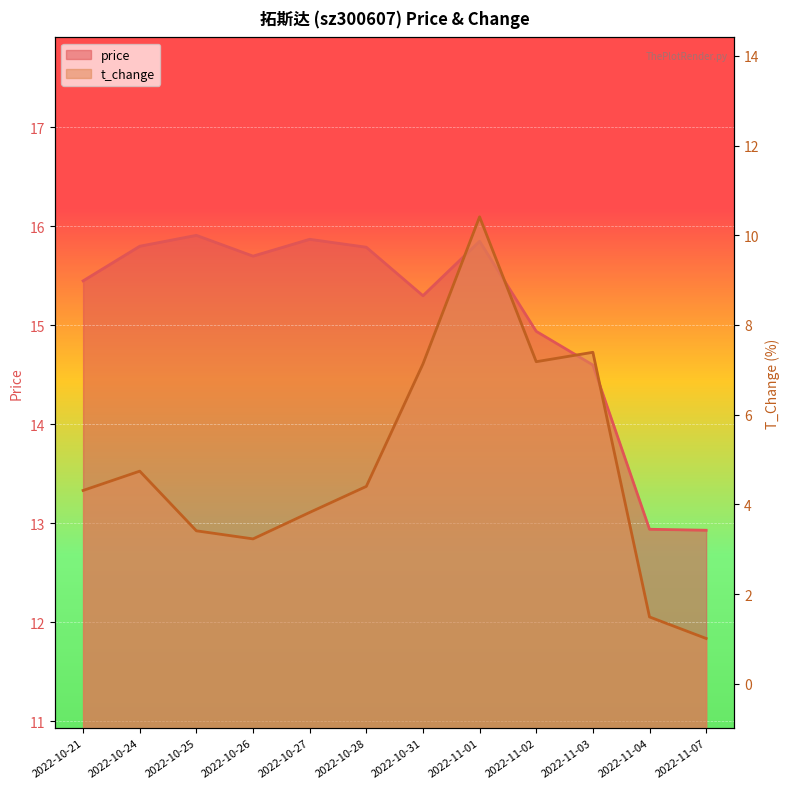

What is the difference between the second highest and second lowest values in the price_line series?

2.9